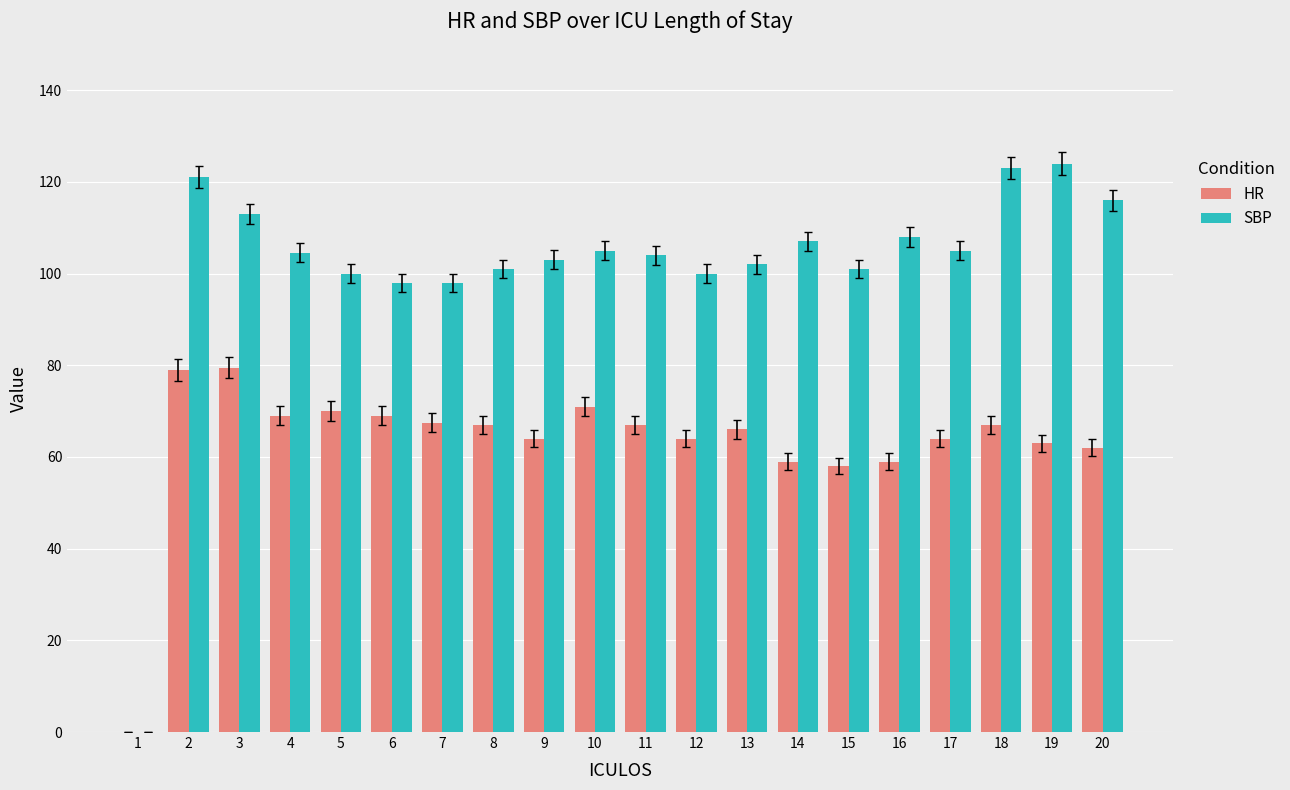

Is the value of SBP at 3 greater than the value of HR at 4?

Yes